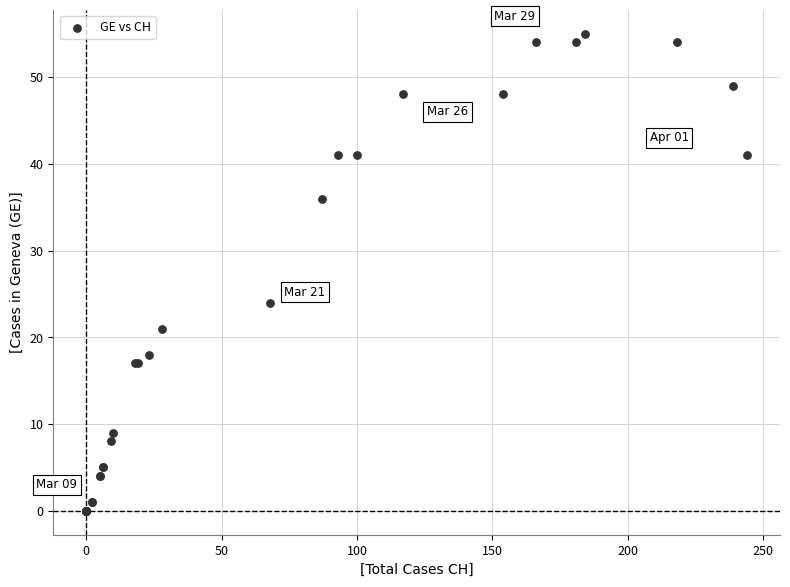

What Y value in the scatter plot is closest to 27?

24